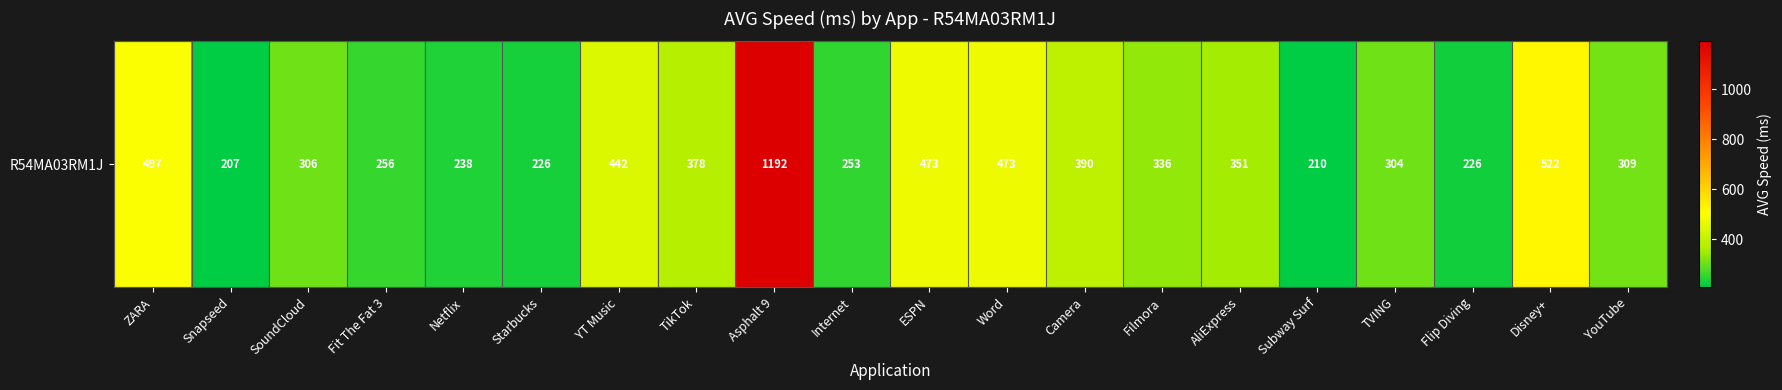

At which category does the chart reach its peak across all series?

Asphalt 9